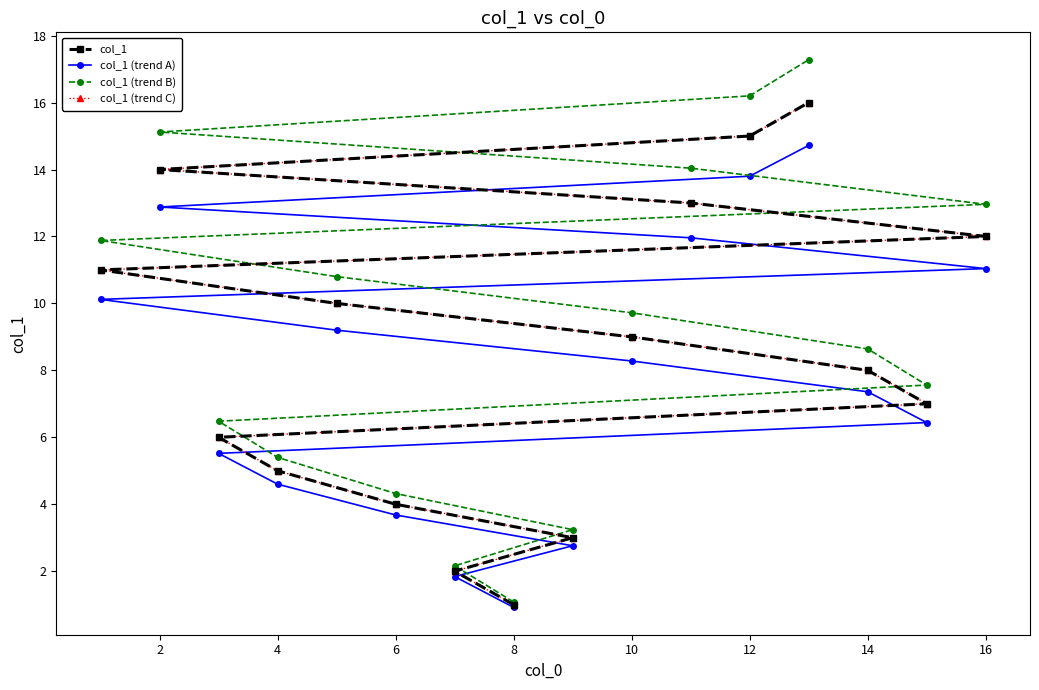

What is the maximum value for col_1?

16.0